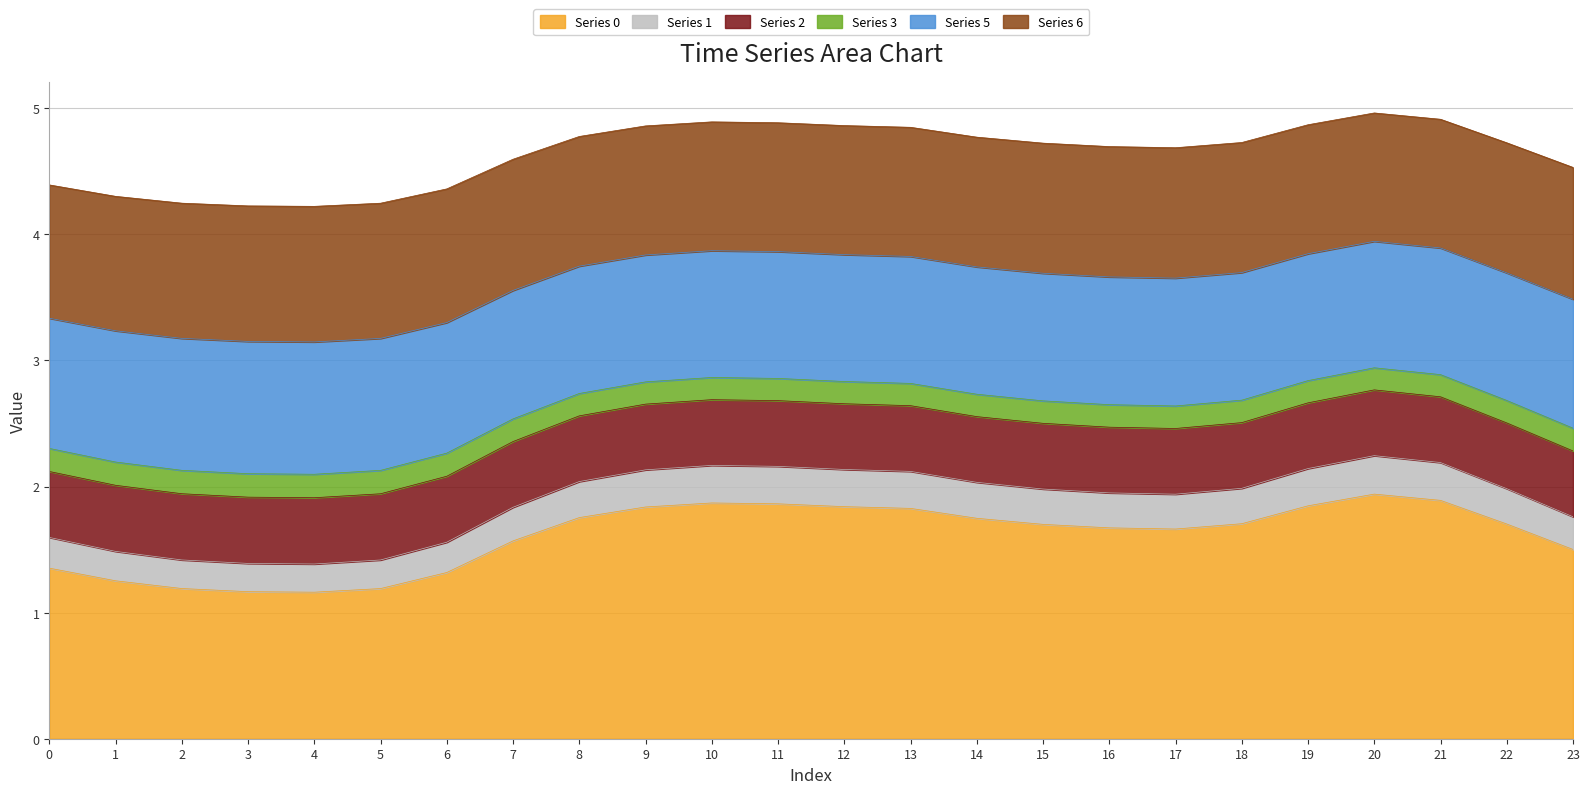

True or false: Series 6 has a value of 4.6 at 1.

False